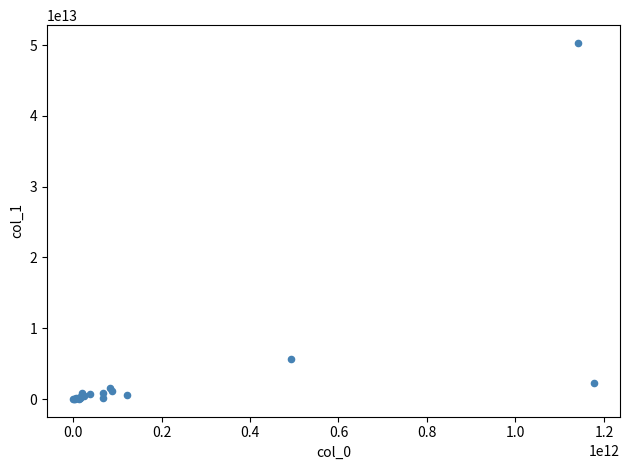

What Y value in the scatter plot is closest to 25153901725720?

5622367111036